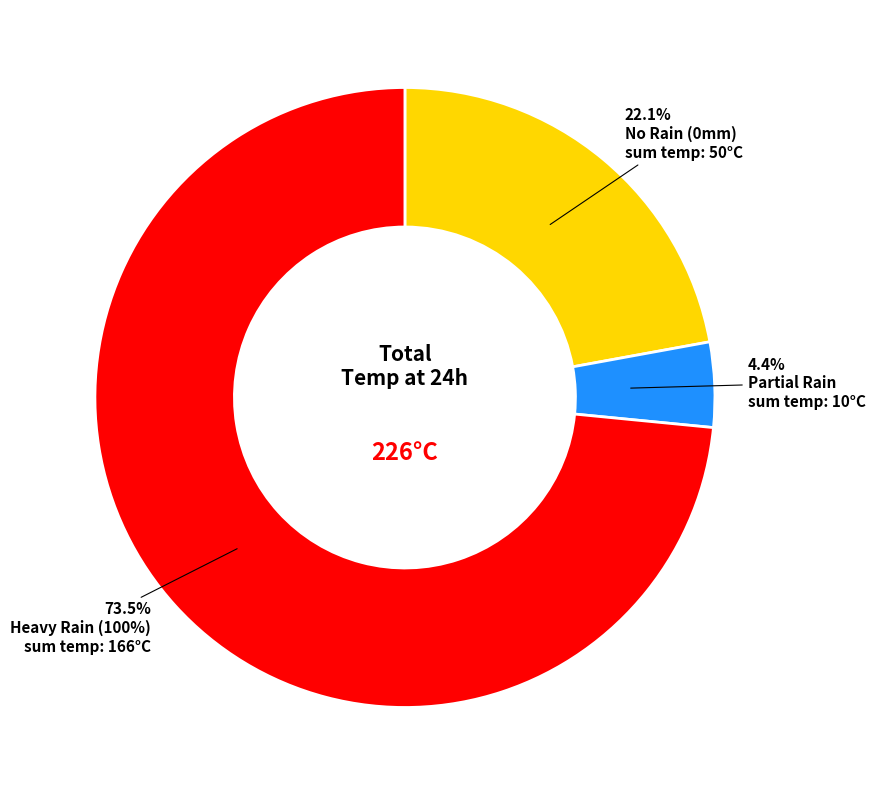

Combined, do Partial Rain and Heavy Rain (100%) account for over 50%?

Yes